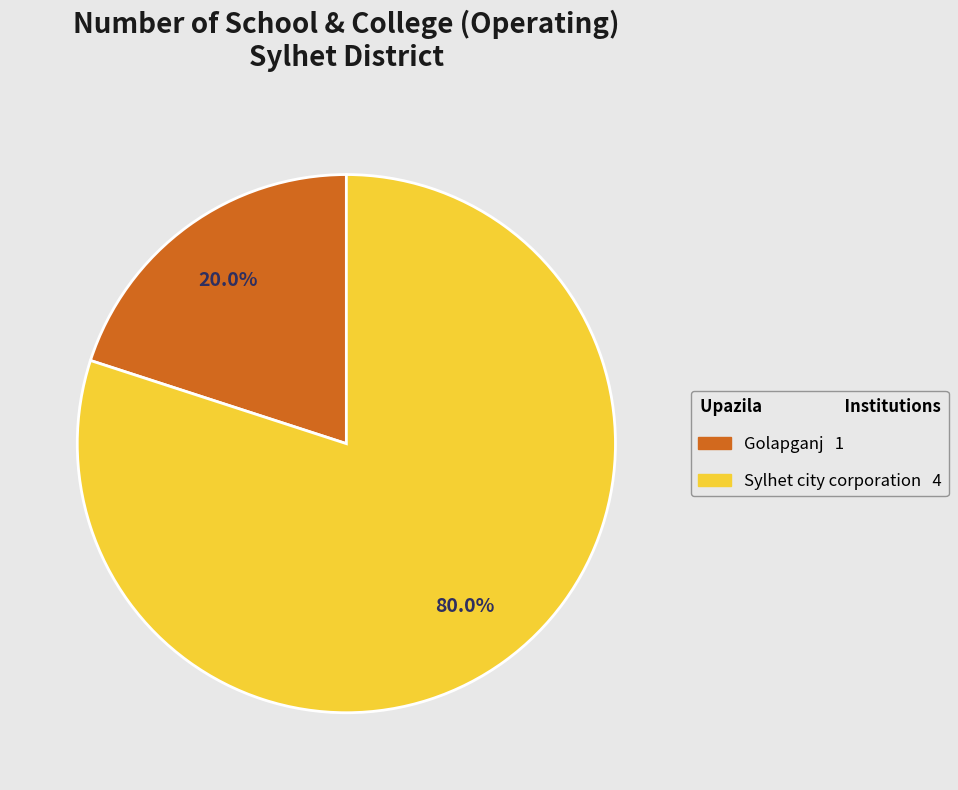

Rank the categories by value from highest to lowest.

Sylhet city corporation, Golapganj